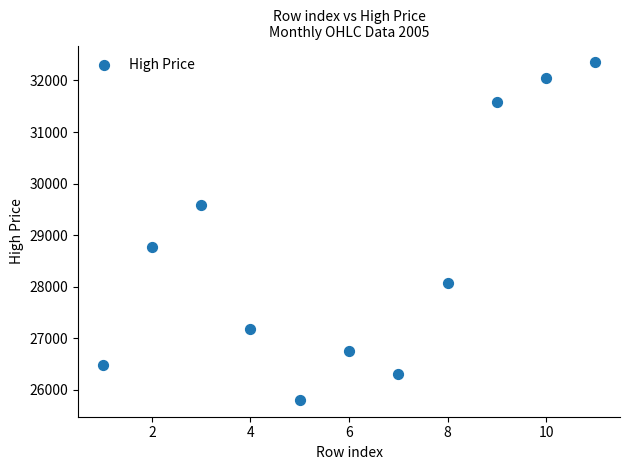

What is the range of X values (max minus min)?

10